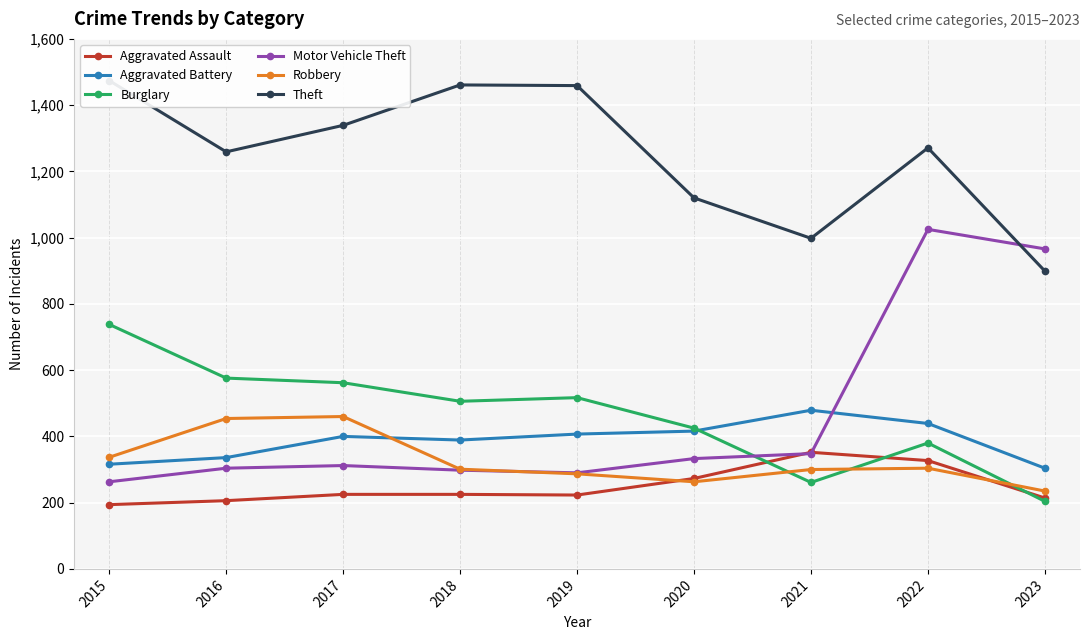

At which label does Robbery first exceed 301?

2015